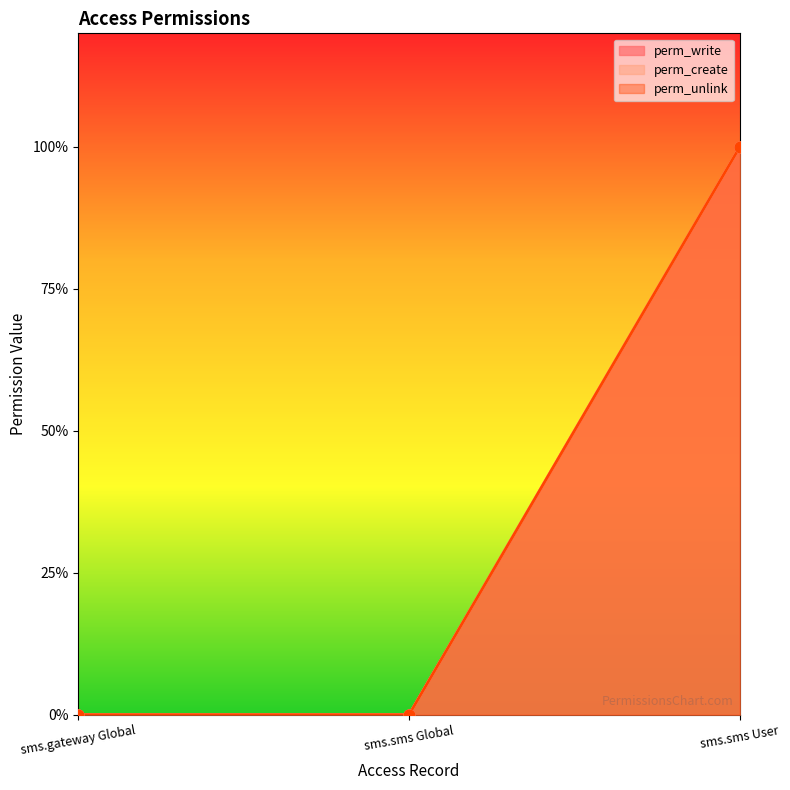

Which series contains the lowest Y value?

perm_write